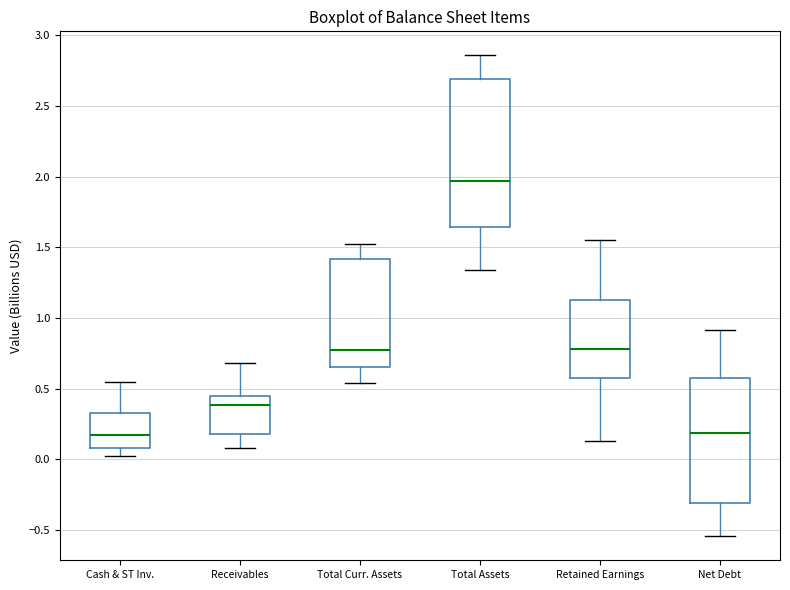

Reading left to right, transcribe this box plot: for each box, give where its median line is, the range the box spans, and where its two whiskers end, as read against the y-axis. The values are not printed on the chart, so give them approximately, as read against the axis.

Cash & ST Inv.: median 0.15, box 0.10 to 0.35, whiskers 0.00 to 0.55
Receivables: median 0.40, box 0.20 to 0.45, whiskers 0.10 to 0.70
Total Curr. Assets: median 0.75, box 0.65 to 1.40, whiskers 0.55 to 1.50
Total Assets: median 1.95, box 1.65 to 2.70, whiskers 1.35 to 2.85
Retained Earnings: median 0.80, box 0.55 to 1.15, whiskers 0.15 to 1.55
Net Debt: median 0.20, box -0.30 to 0.60, whiskers -0.55 to 0.90